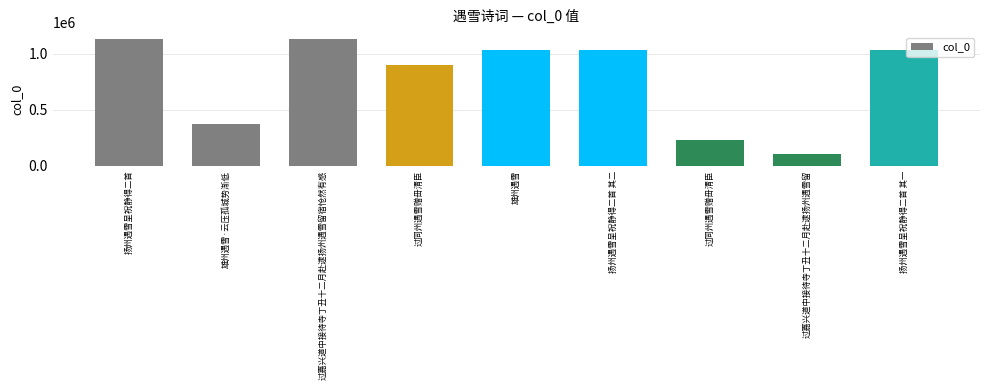

Reading left to right, transcribe all the data shown in this chart.

扬州遇雪呈祝静得二首=1131970	雄州遇雪·云压孤城势渐低=372202	过嘉兴道中接待寺丁丑十二月赴逮扬州遇雪留宿怆然有感=1136067	过同州遇雪赠毌清臣=901340	雄州遇雪=1039129	扬州遇雪呈祝静得二首 其二=1032191	过同州遇雪赠毌清臣=233084	过嘉兴道中接待寺丁丑十二月赴逮扬州遇雪留=106993	扬州遇雪呈祝静得二首 其一=1032192